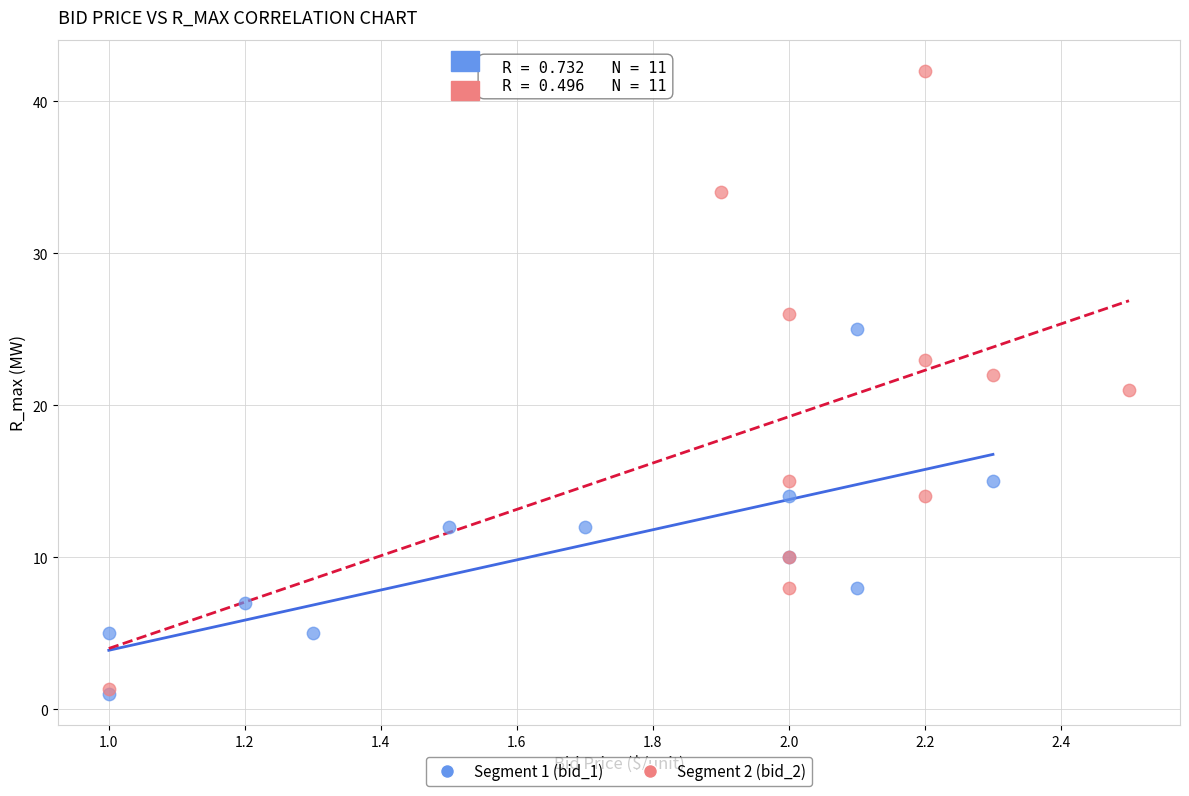

Which series reaches the maximum Y coordinate?

Segment 2 (bid_2)